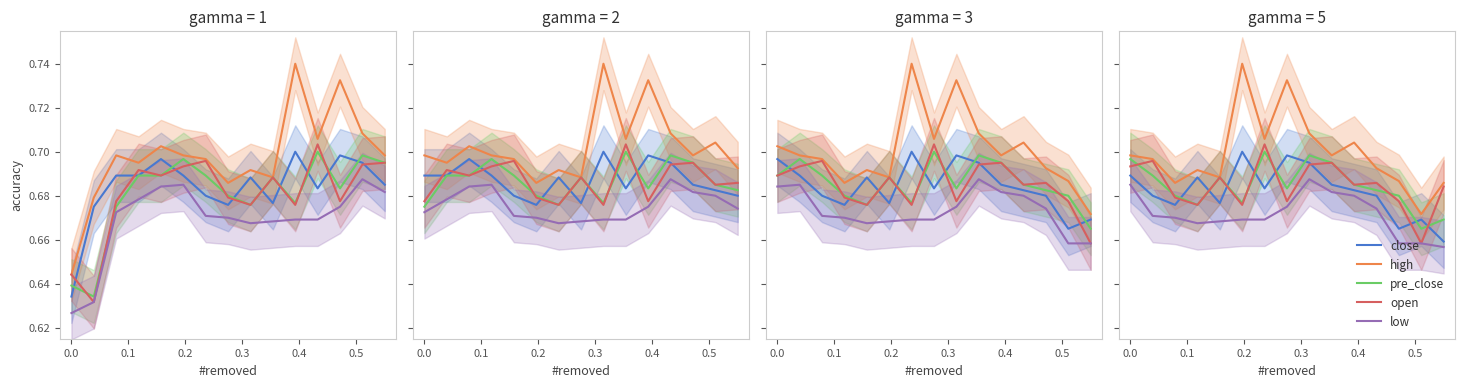

Rank the series at 0.1 from lowest to highest value.

low, close, pre_close, open, high